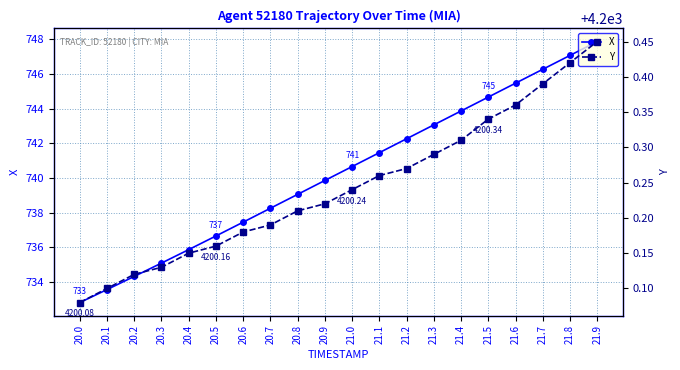

True or false: X and Y cross at least once.

False